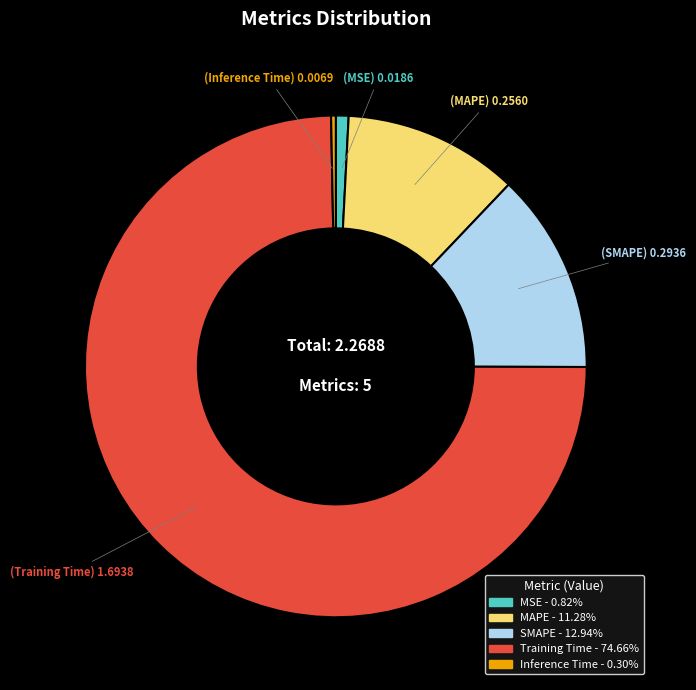

Count the number of slices in the pie.

5